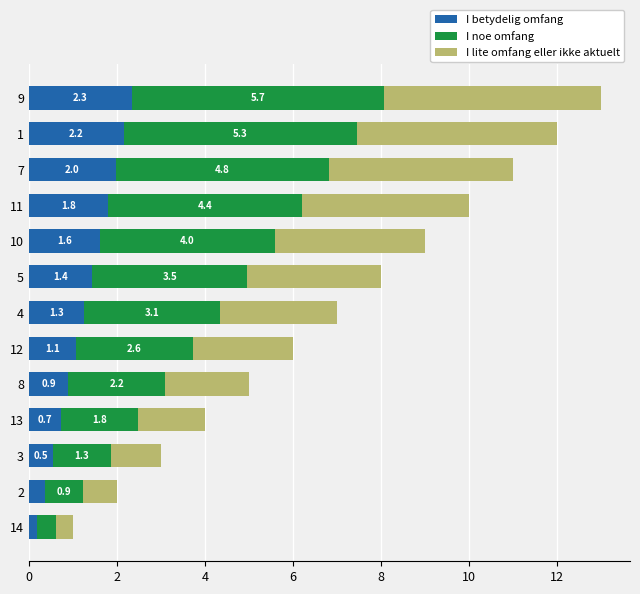

What is the highest value of the I betydelig omfang series?

2.3